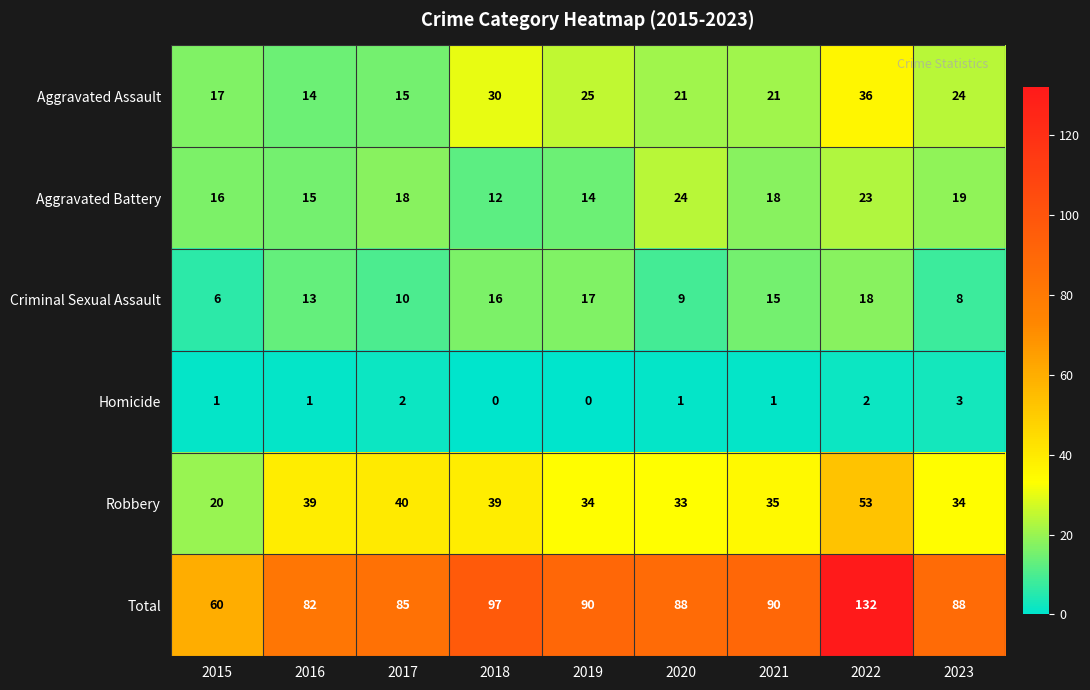

Rank the series at 2022 from highest to lowest value.

Total, Robbery, Aggravated Assault, Aggravated Battery, Criminal Sexual Assault, Homicide